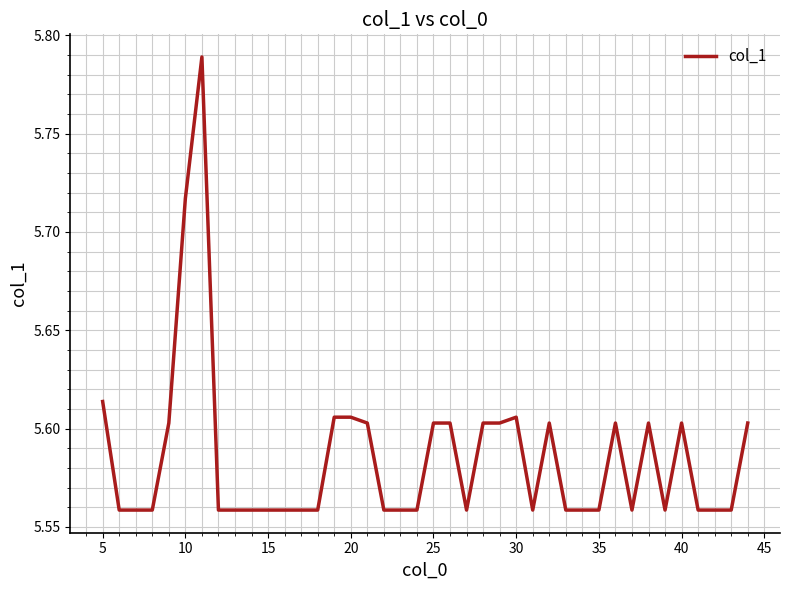

How many lines are shown in the chart?

1